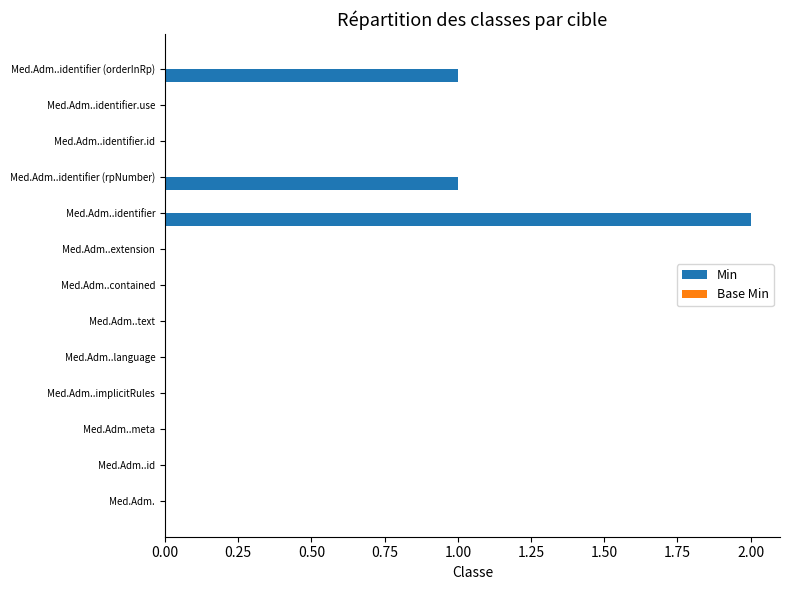

Which label corresponds to the largest value in the chart?

Med.Adm..identifier